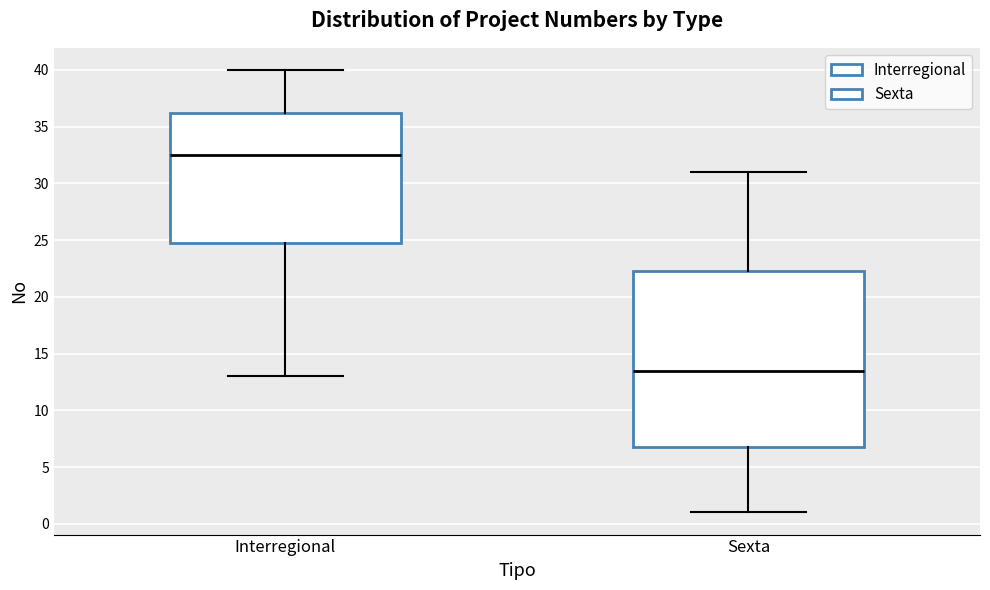

Which box's median line is the lowest?

Sexta